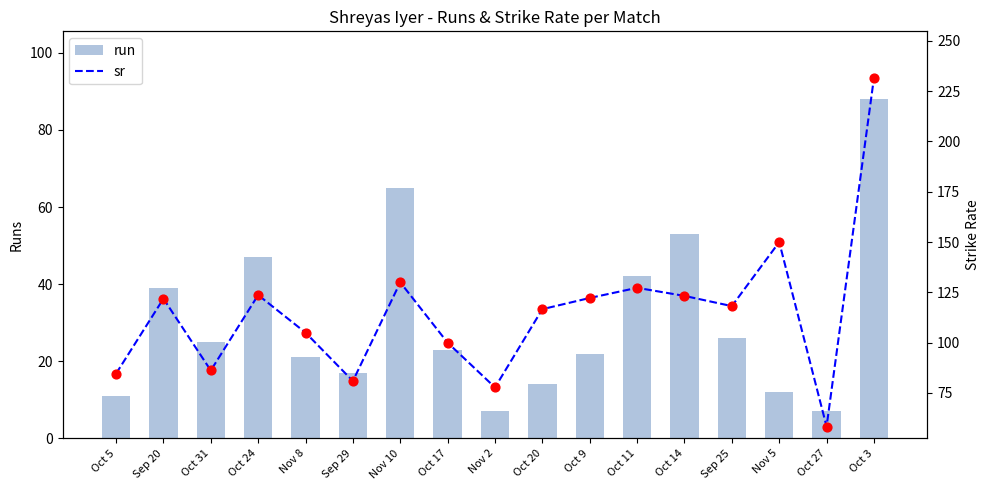

At how many categories does at least one series exceed 14?

17